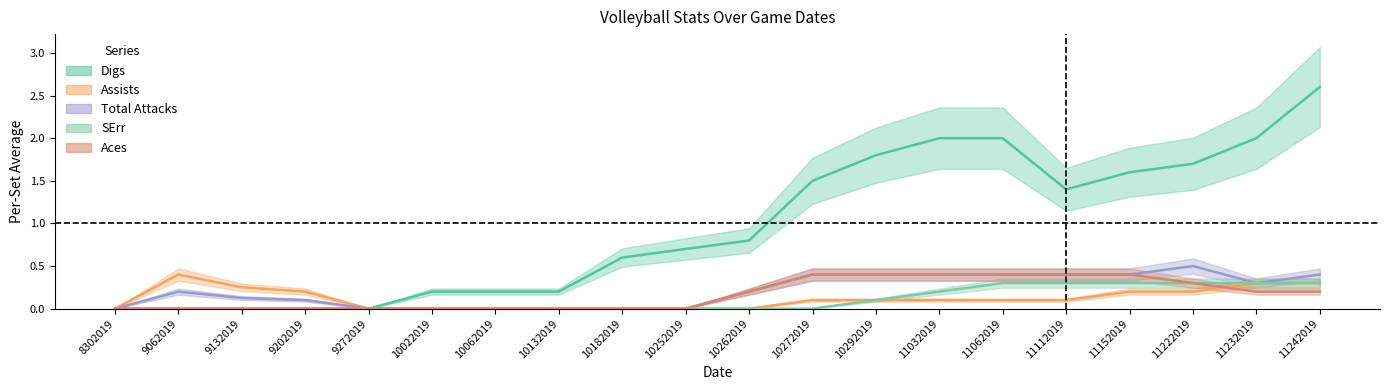

At which label does Total Attacks reach its minimum?

8302019